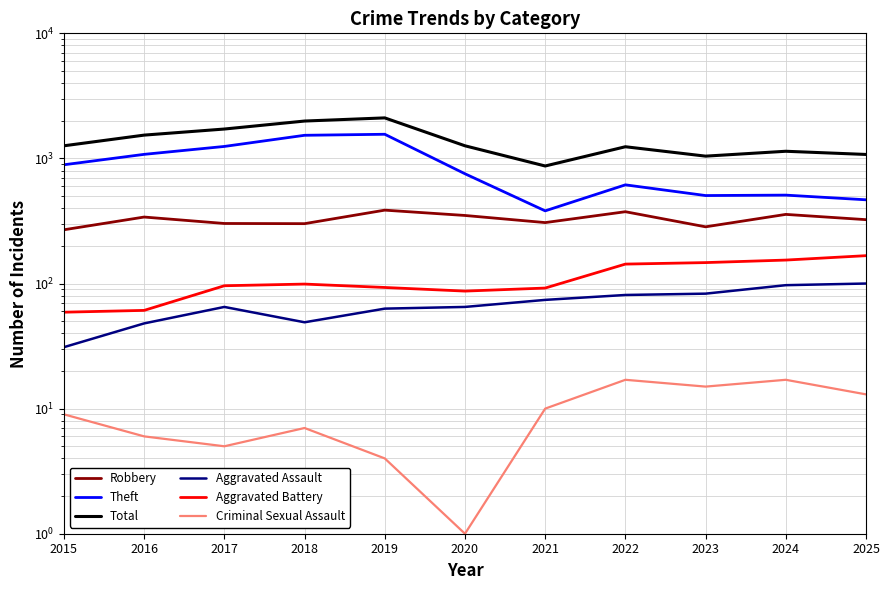

Reading left to right, list all the values displayed in this chart.

Robbery: 2015=269	2016=340	2017=302	2018=301	2019=386	2020=350	2021=307	2022=375	2023=284	2024=357	2025=324
Theft: 2015=890	2016=1078	2017=1247	2018=1531	2019=1560	2020=754	2021=381	2022=615	2023=505	2024=509	2025=467
Total: 2015=1262	2016=1536	2017=1718	2018=1990	2019=2109	2020=1262	2021=870	2022=1240	2023=1043	2024=1141	2025=1076
Aggravated Assault: 2015=31	2016=48	2017=65	2018=49	2019=63	2020=65	2021=74	2022=81	2023=83	2024=97	2025=100
Aggravated Battery: 2015=59	2016=61	2017=96	2018=99	2019=93	2020=87	2021=92	2022=143	2023=147	2024=154	2025=167
Criminal Sexual Assault: 2015=9	2016=6	2017=5	2018=7	2019=4	2020=1	2021=10	2022=17	2023=15	2024=17	2025=13